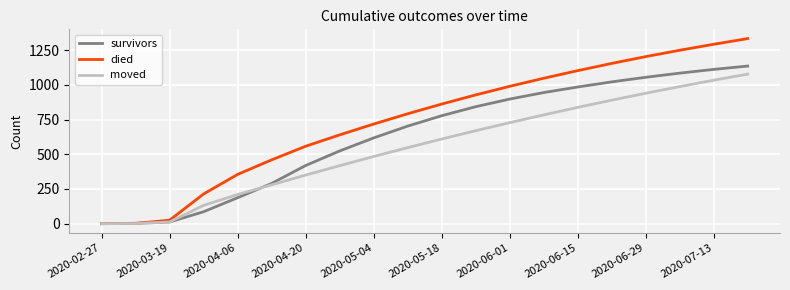

Which series has the largest total across all categories?

died